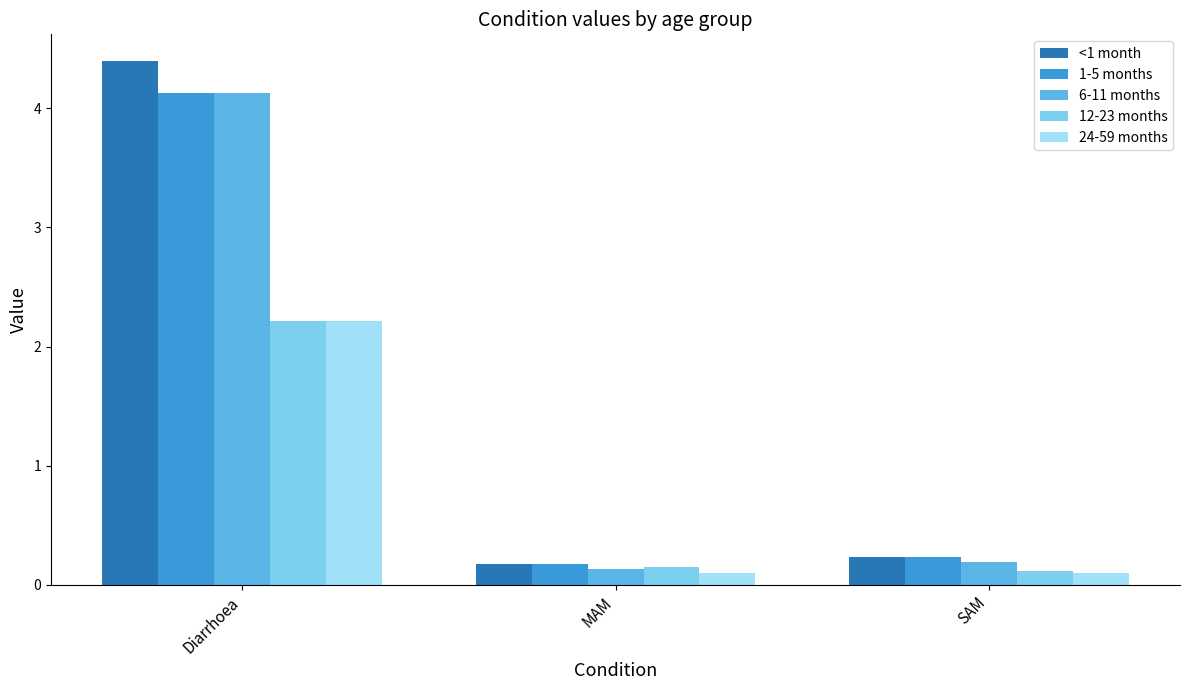

At how many categories does at least one series exceed 0?

3